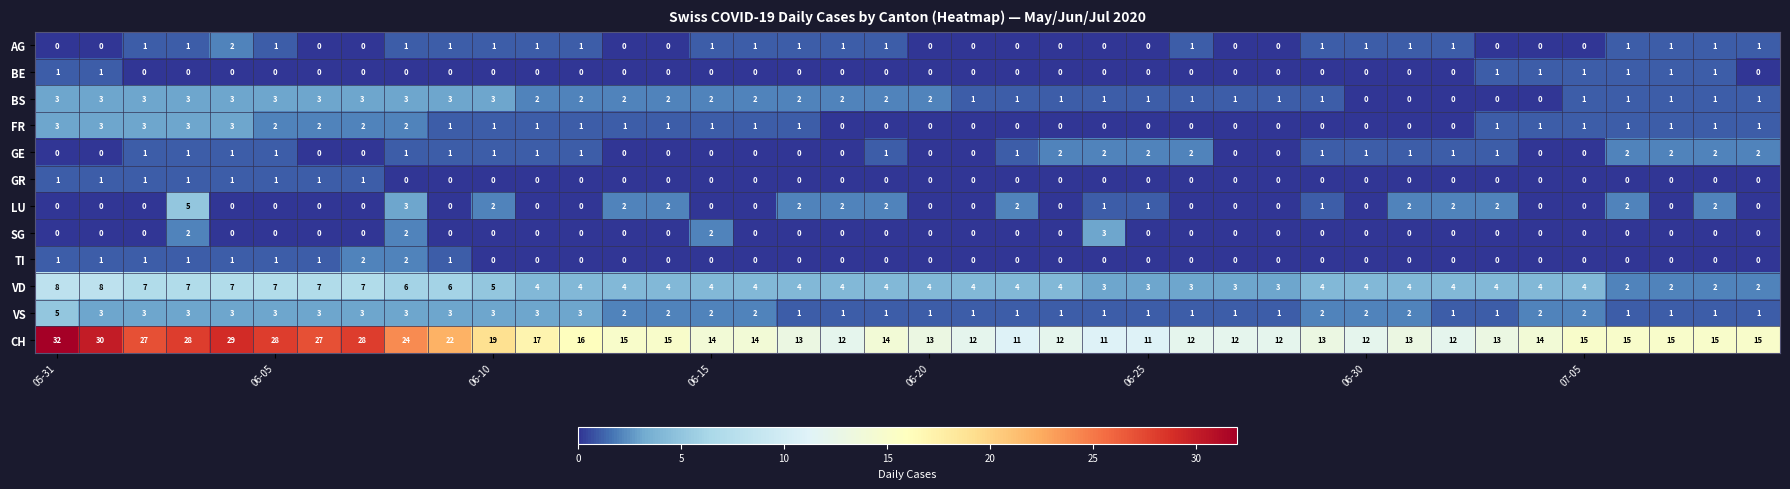

Which series has the widest spread of values?

CH